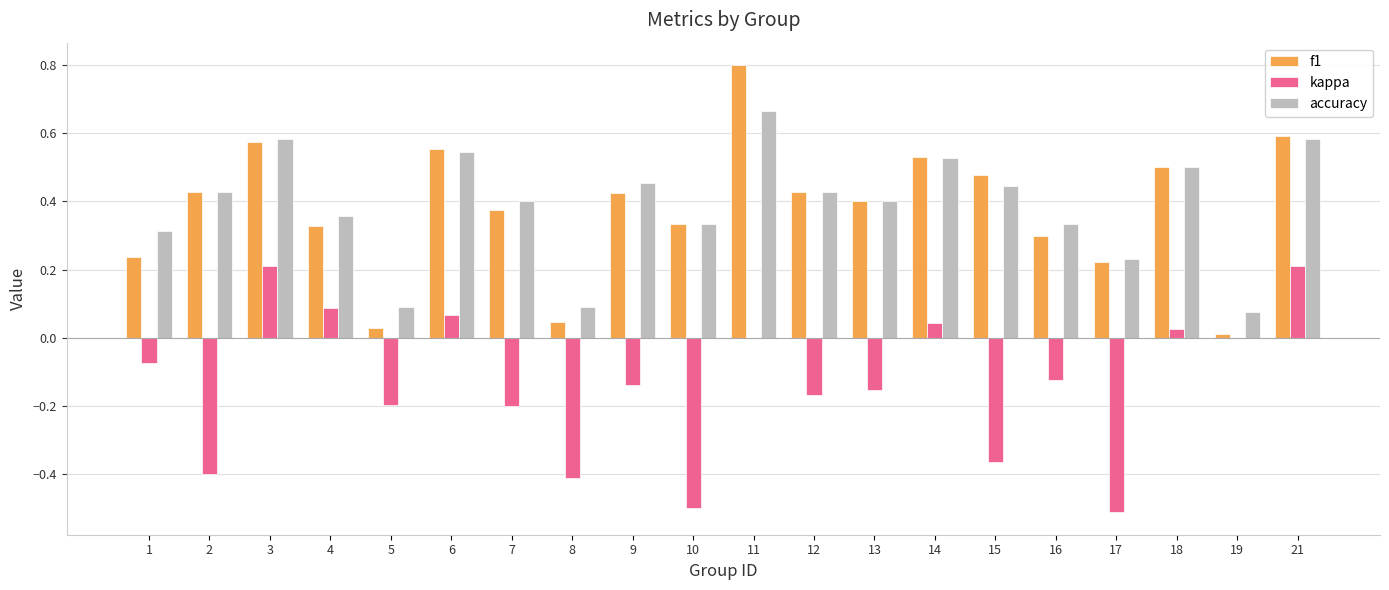

Count the number of categories in the chart.

20